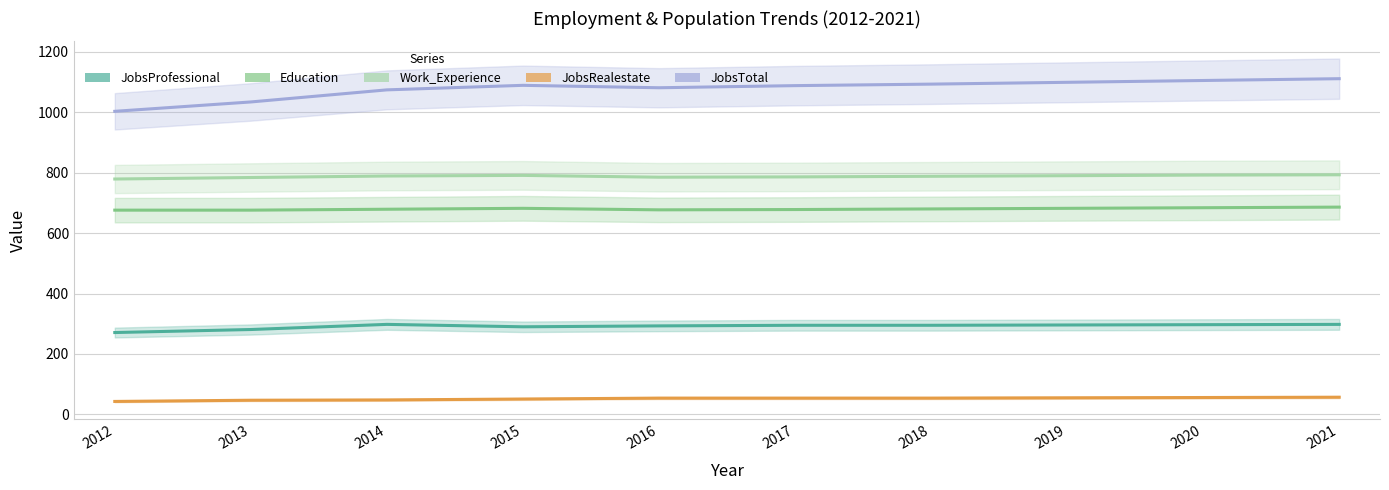

What is the difference between the maximum and minimum values in the JobsRealestate series?

14